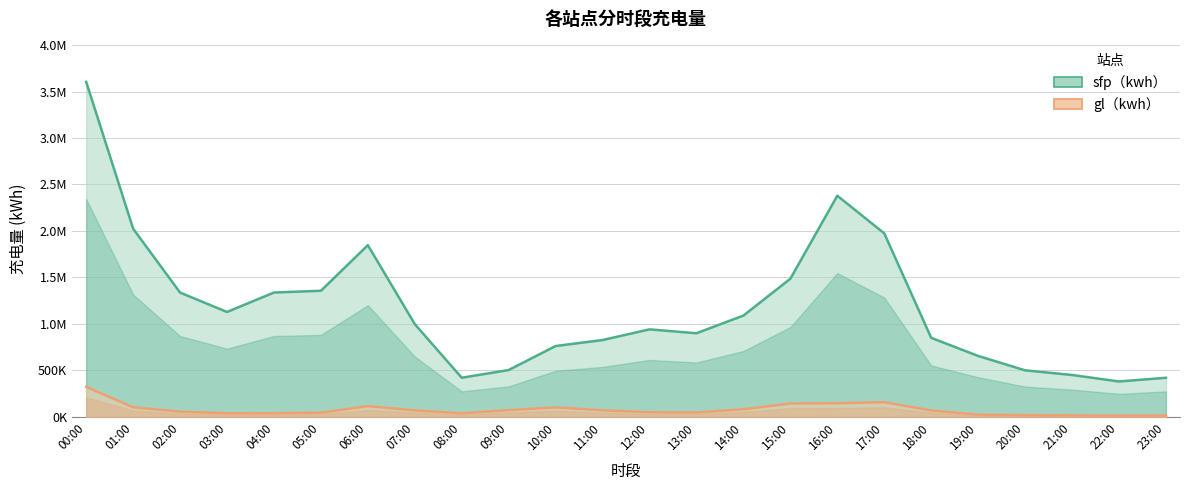

What is the greatest value displayed?

3603974.1